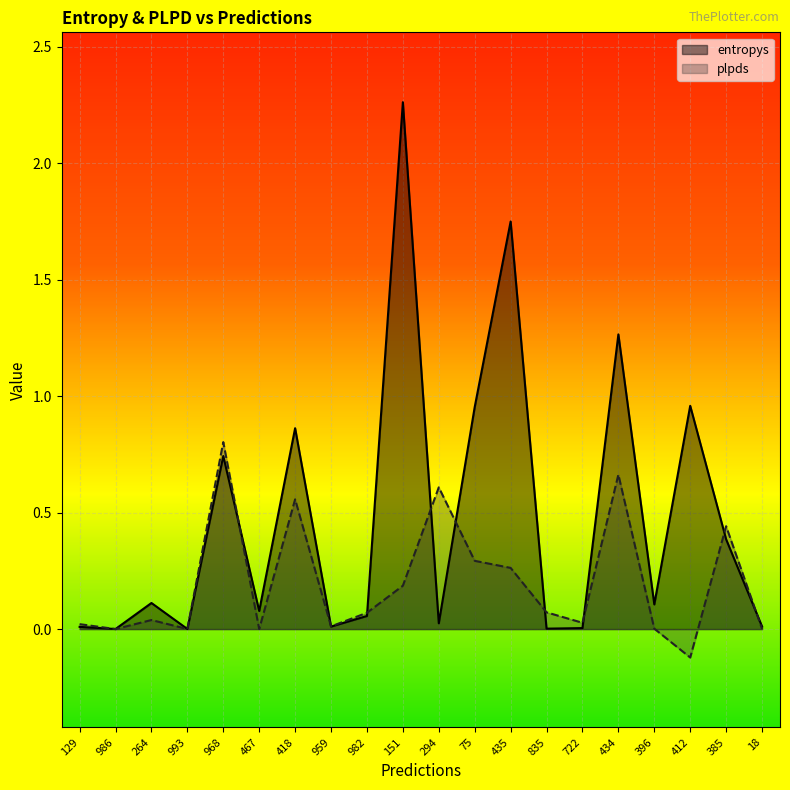

Reading right to left, list all the values displayed in this chart.

entropys: 0.0	0.4	1.0	0.1	1.3	0.0	0.0	1.8	1.0	0.0	2.3	0.1	0.0	0.9	0.1	0.7	0.0	0.1	0.0	0.0
plpds: 0.0	0.4	-0.1	0.0	0.7	0.0	0.1	0.3	0.3	0.6	0.2	0.1	0.0	0.6	0.0	0.8	0.0	0.0	0.0	0.0